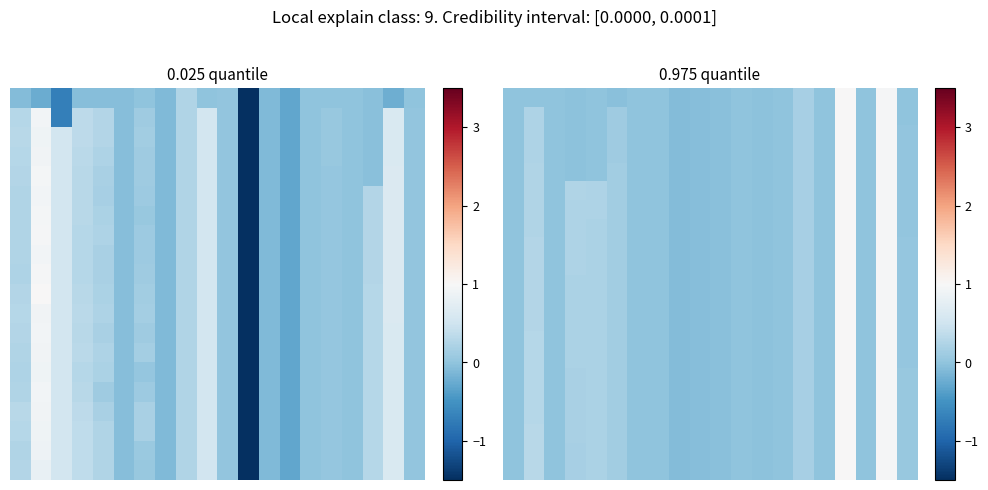

Which series has the largest total across all categories?

20.0